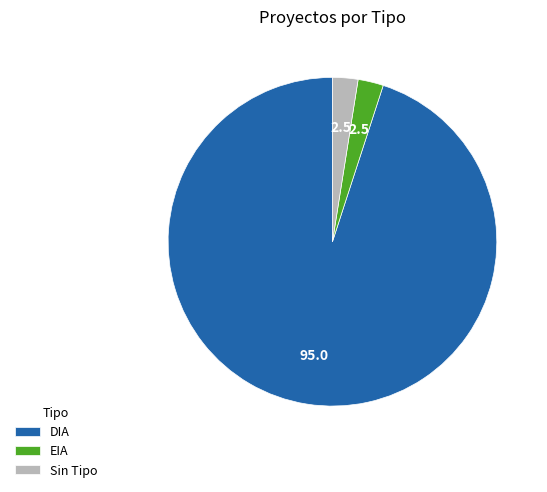

Which has a higher value, DIA or EIA?

DIA